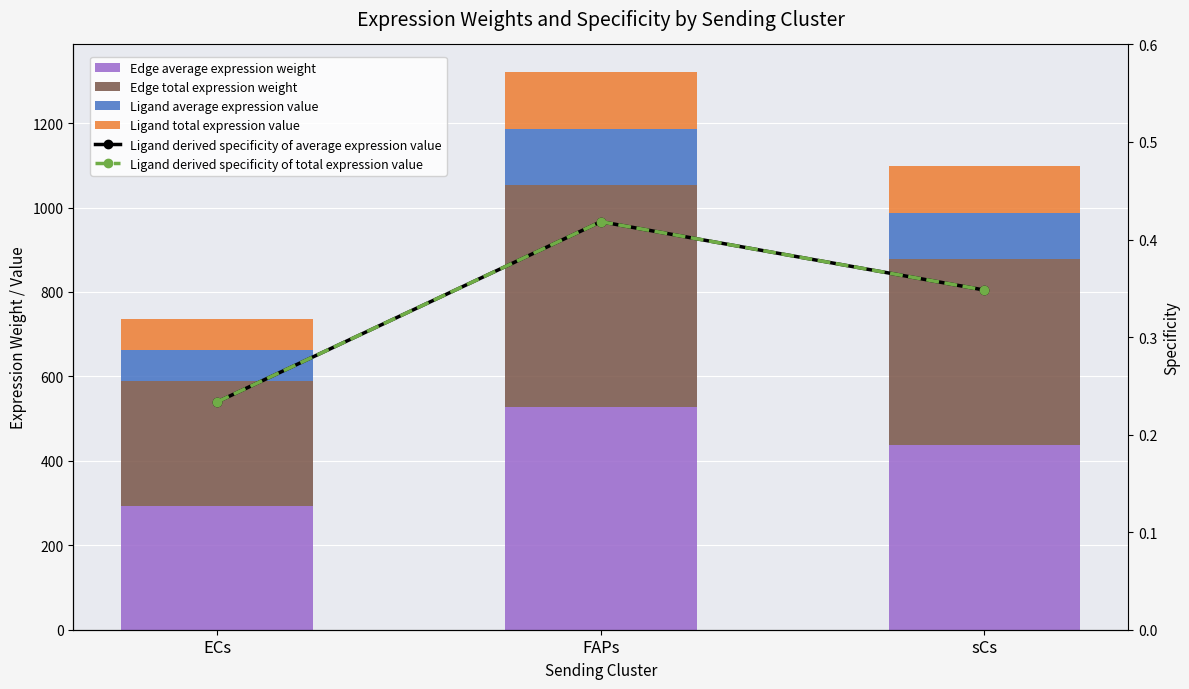

What are all the series names shown in the legend?

Edge average expression weight, Edge total expression weight, Ligand average expression value, Ligand total expression value, Ligand derived specificity of average expression value, Ligand derived specificity of total expression value